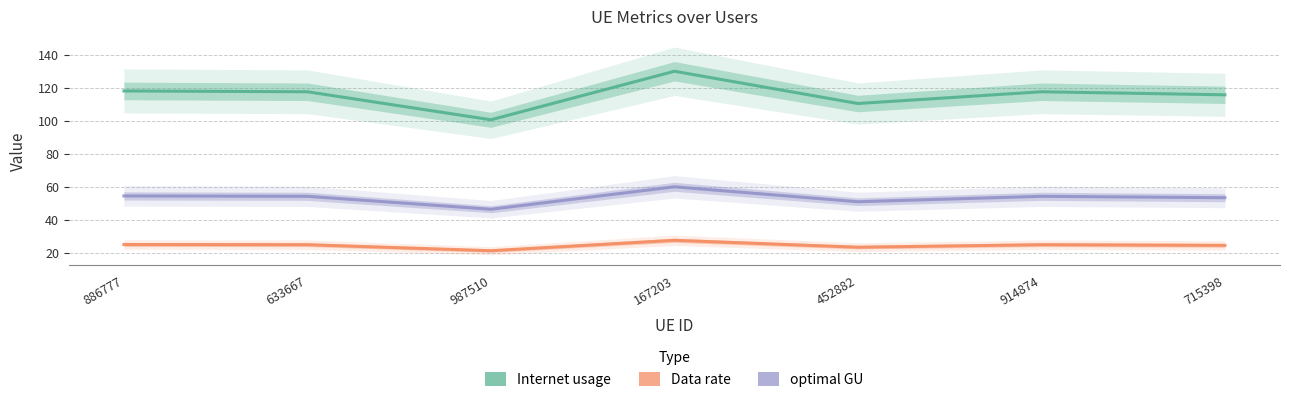

Which series changed the most between 886777 and 987510?

Internet usage